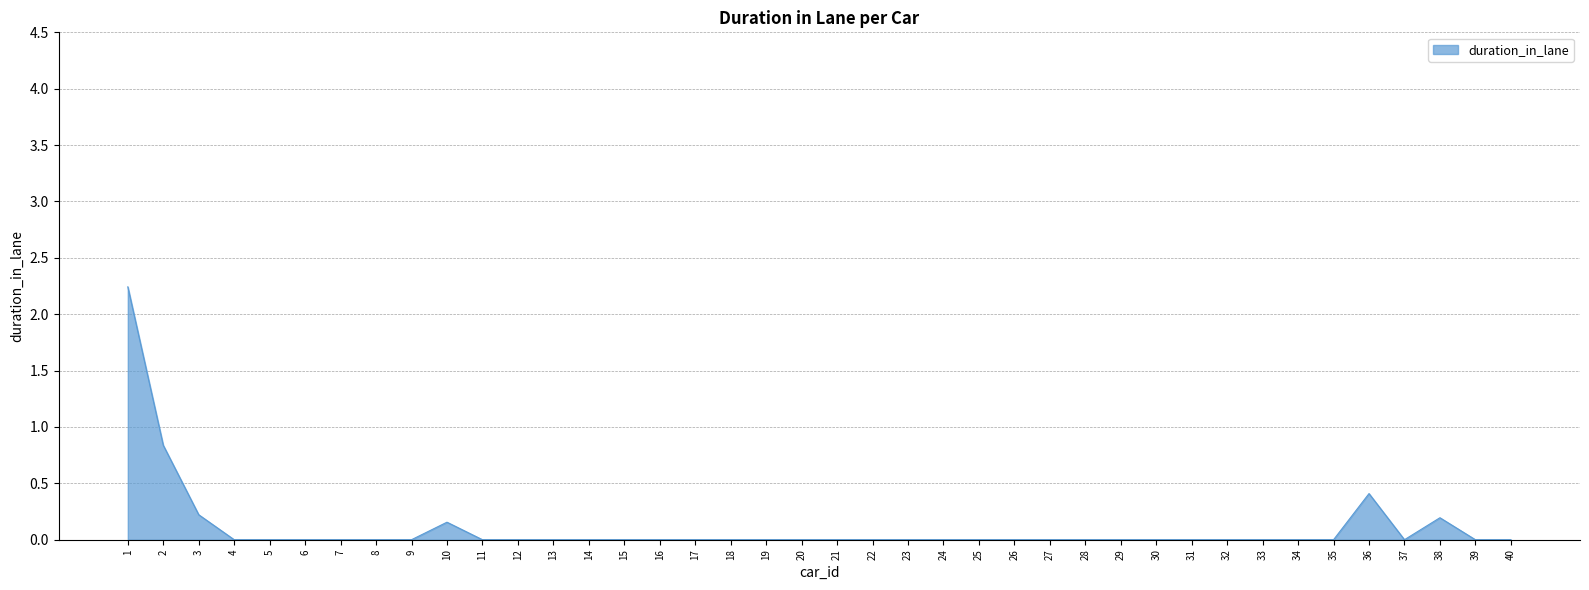

What is the difference between the maximum and minimum values?

2.2